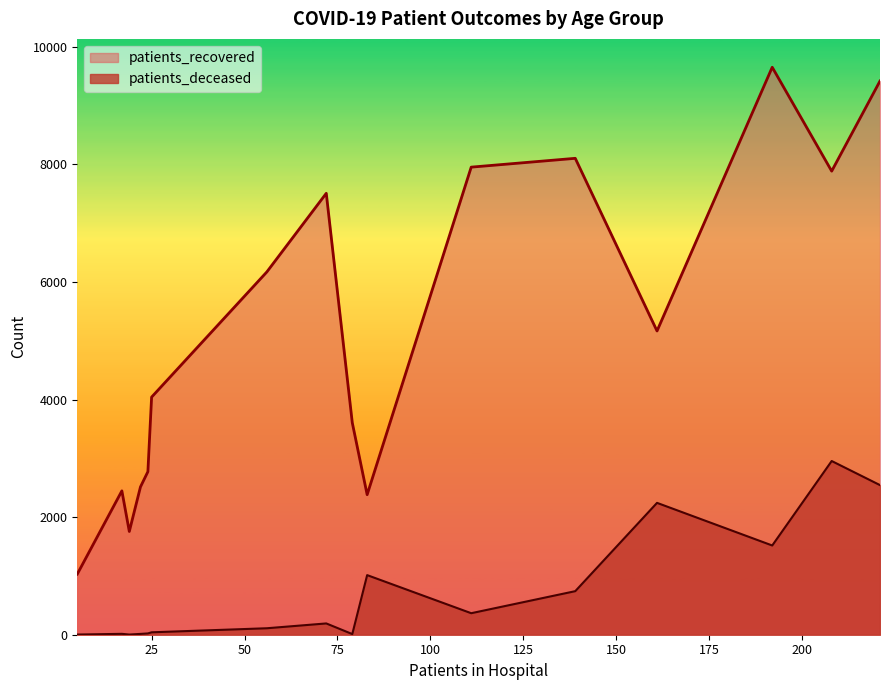

List the series in order of their peak value, highest first.

patients_recovered, patients_deceased